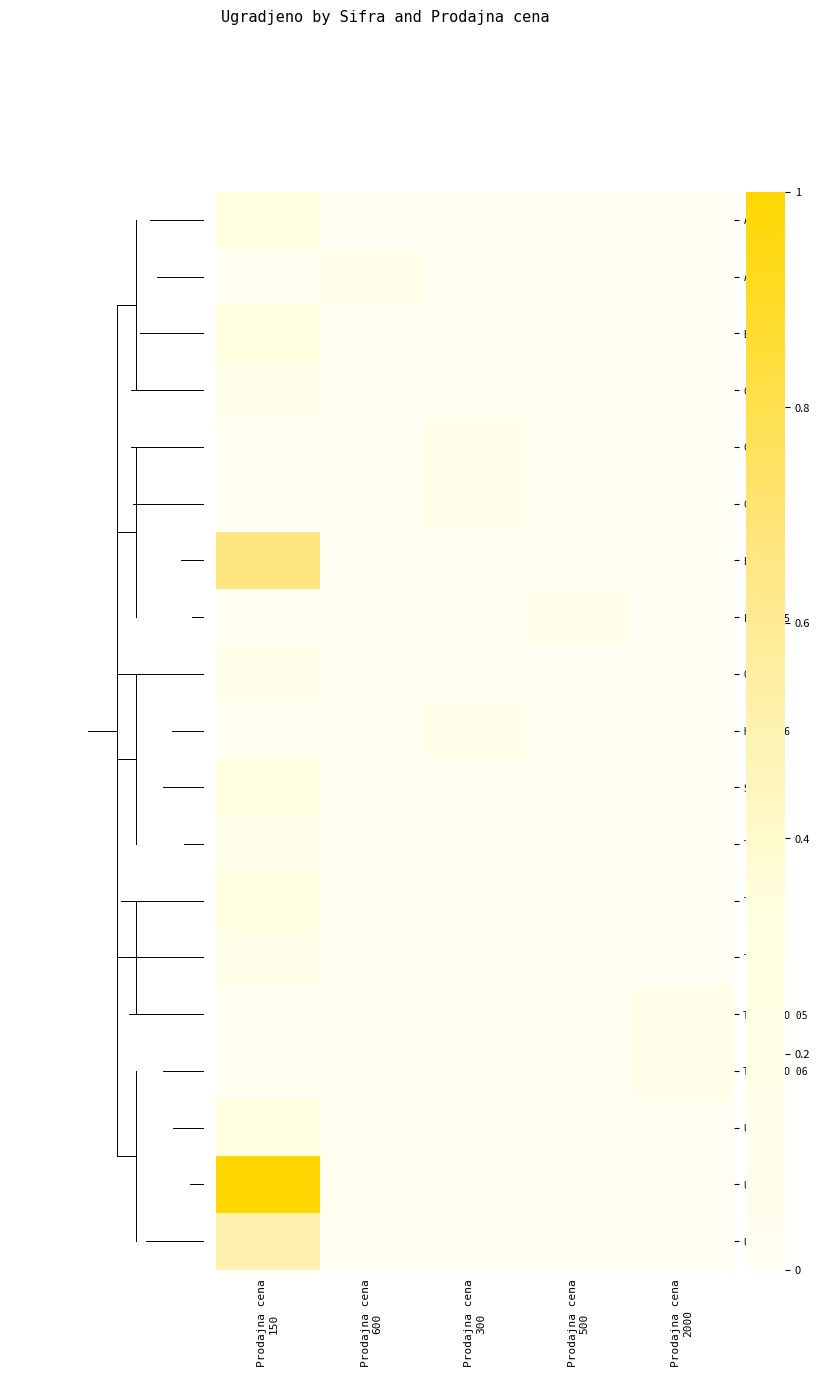

At how many categories does at least one series exceed 0?

5